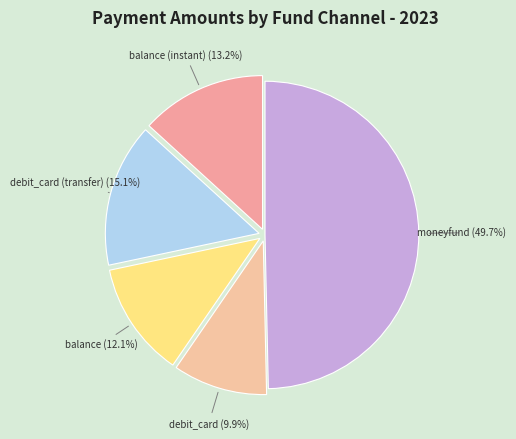

Does balance (instant) represent more than half of the total?

No